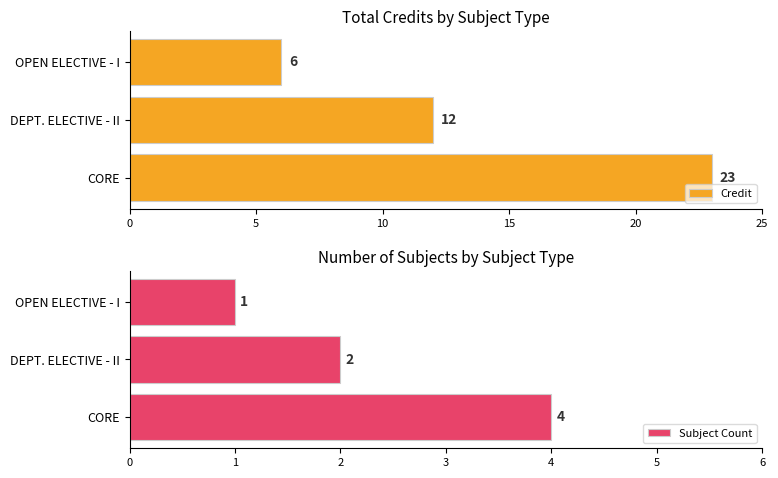

How many distinct data groups are displayed?

2